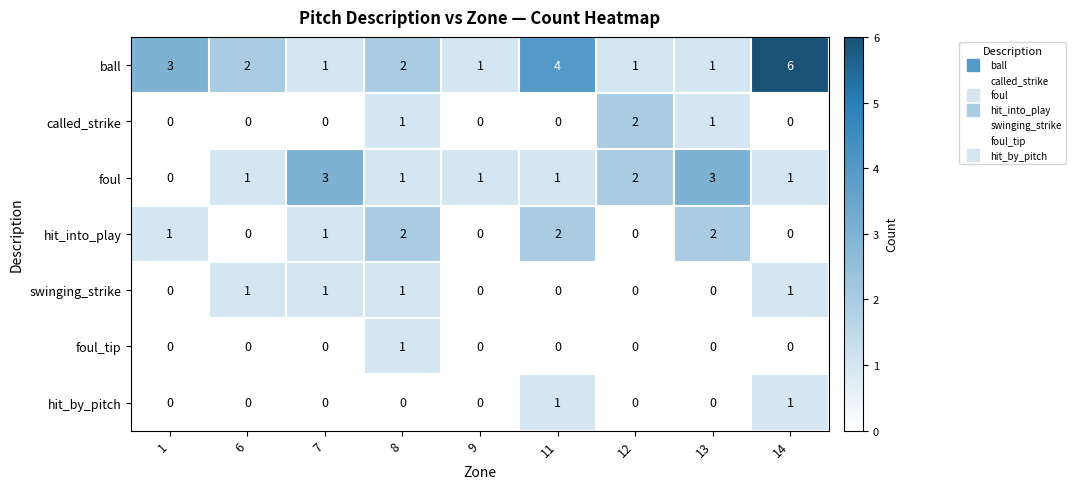

The called_strike series shows 0 at 7. True or false?

True